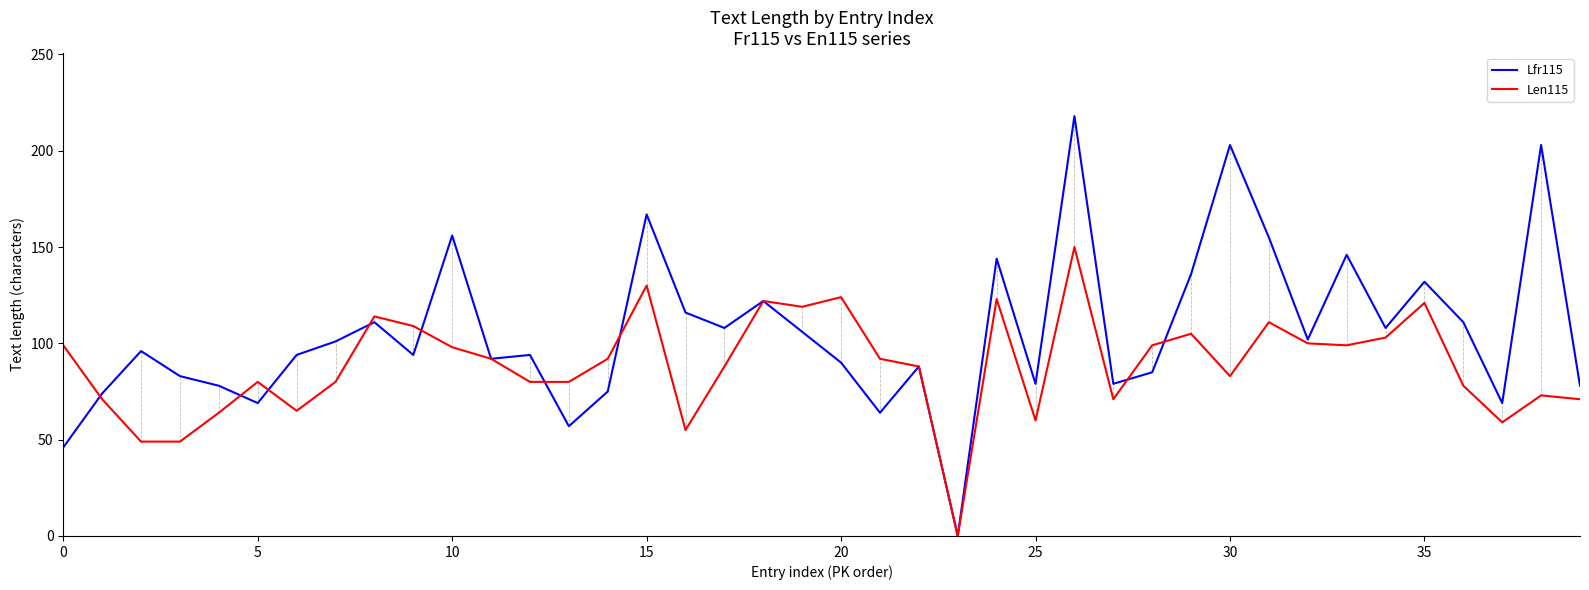

Which series has the largest range (max minus min)?

Lfr115